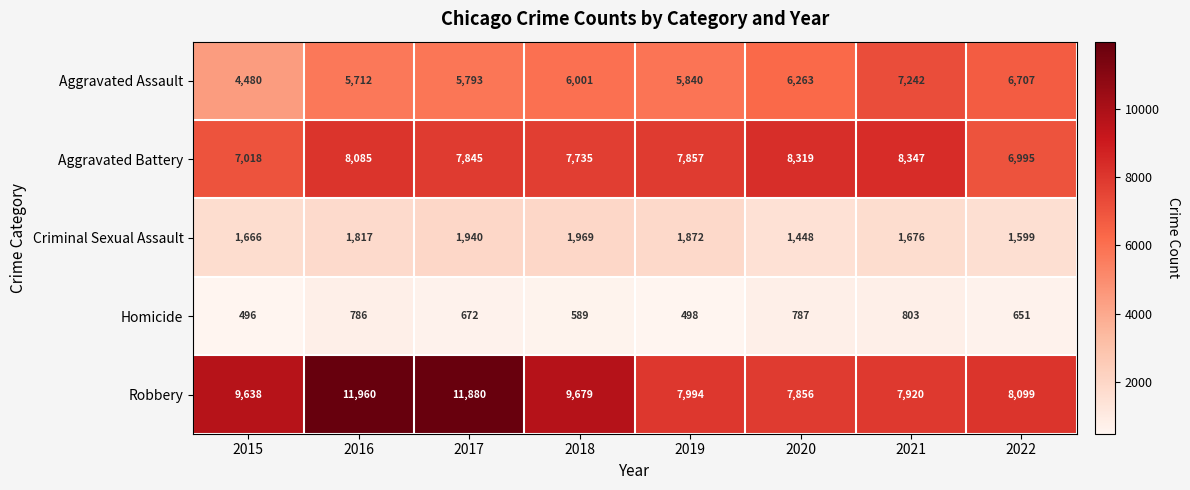

What is the lowest value of the Criminal Sexual Assault series?

1448